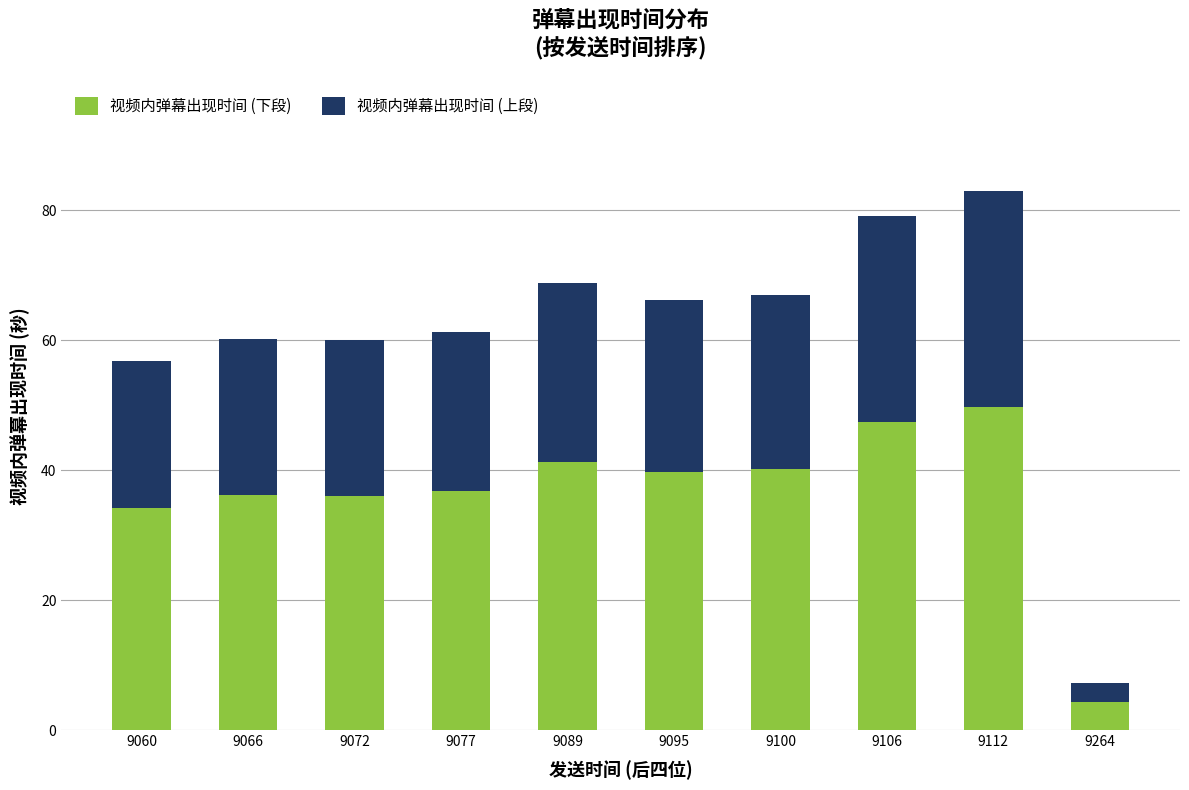

What are all the series names shown in the legend?

视频内弹幕出现时间 (下段), 视频内弹幕出现时间 (上段)